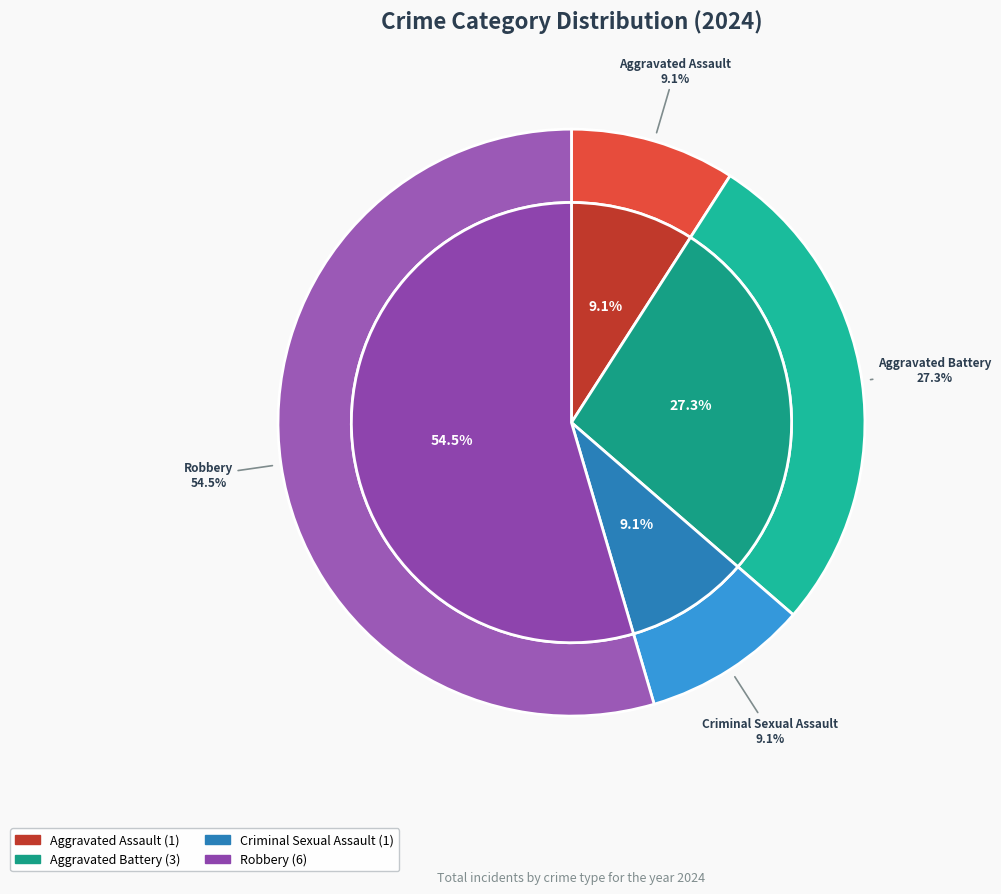

To the nearest percent, what is the combined percentage of Robbery and Criminal Sexual Assault?

64%